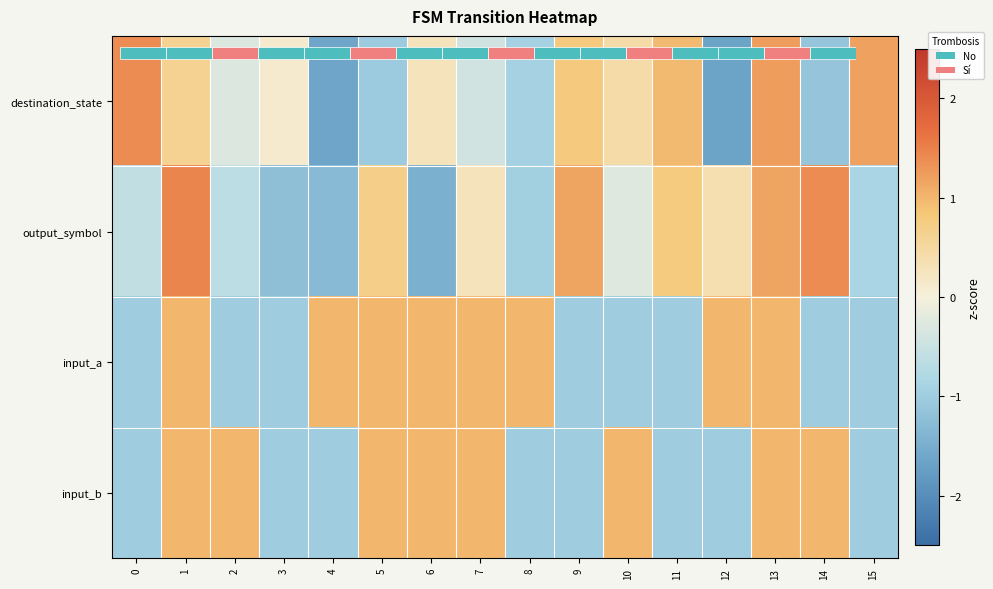

Which series has the largest range (max minus min)?

destination_state